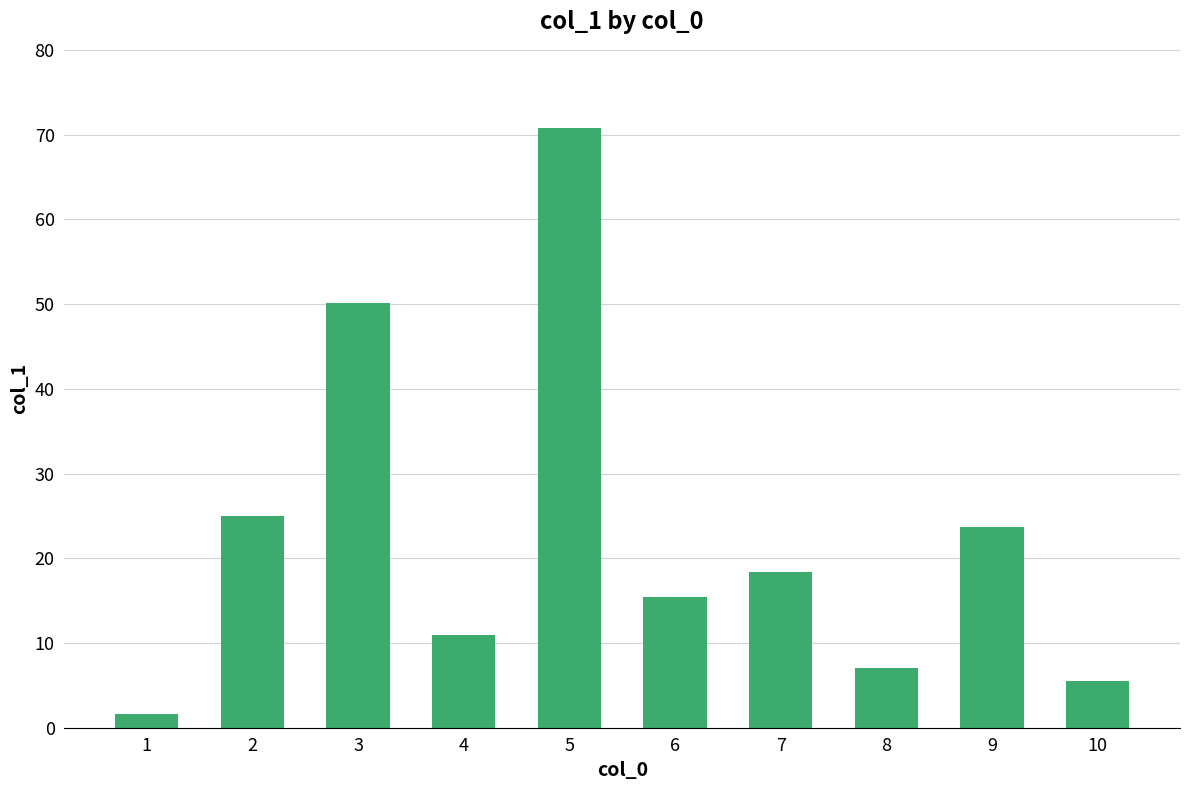

Are the bars grouped side by side (vs. stacked)?

No